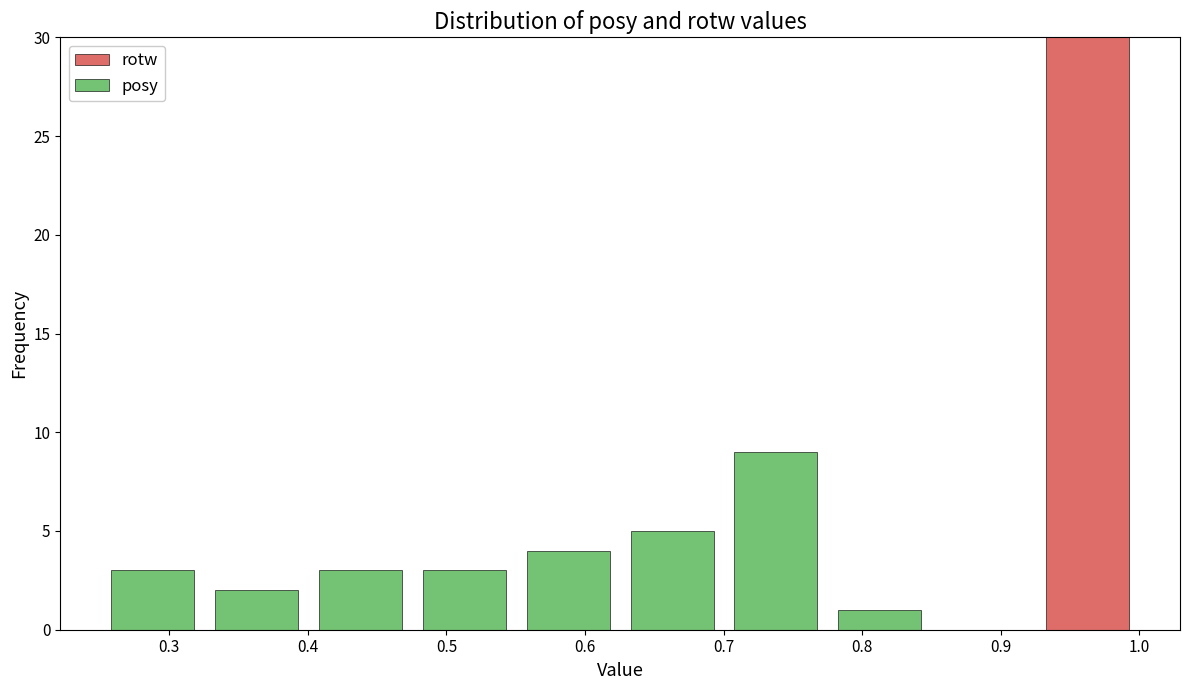

Reading left to right, transcribe this chart: for each stacked bar, give the range it covers on the x-axis and its total height. Neither the bar edges nor the heights are printed on the chart, so give them approximately, as read against the axes.

0.25 to 0.33: 3
0.33 to 0.40: 2
0.40 to 0.48: 3
0.48 to 0.55: 3
0.55 to 0.63: 4
0.63 to 0.70: 5
0.70 to 0.78: 9
0.78 to 0.85: 1
0.85 to 0.93: 0
0.93 to 1.00: 30